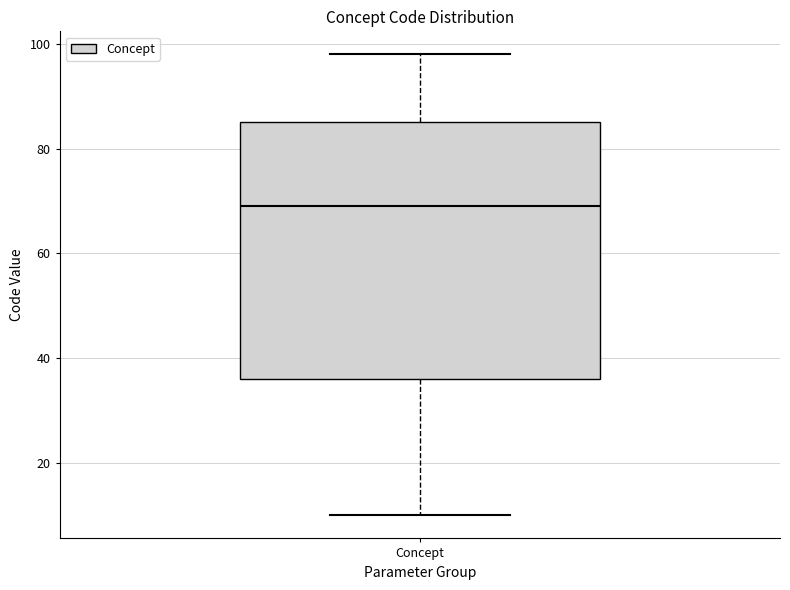

Where does the upper whisker of the box for Concept end on the y-axis? The values are not printed on the chart, so give them approximately, as read against the axis.

98